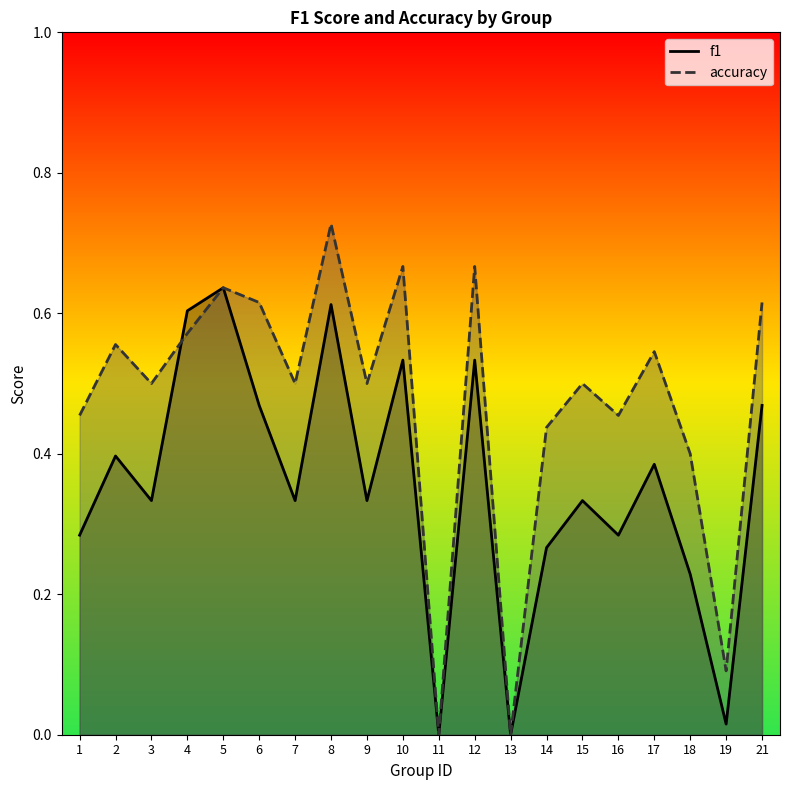

What is the value of the accuracy point at the 3rd from the left?

0.5